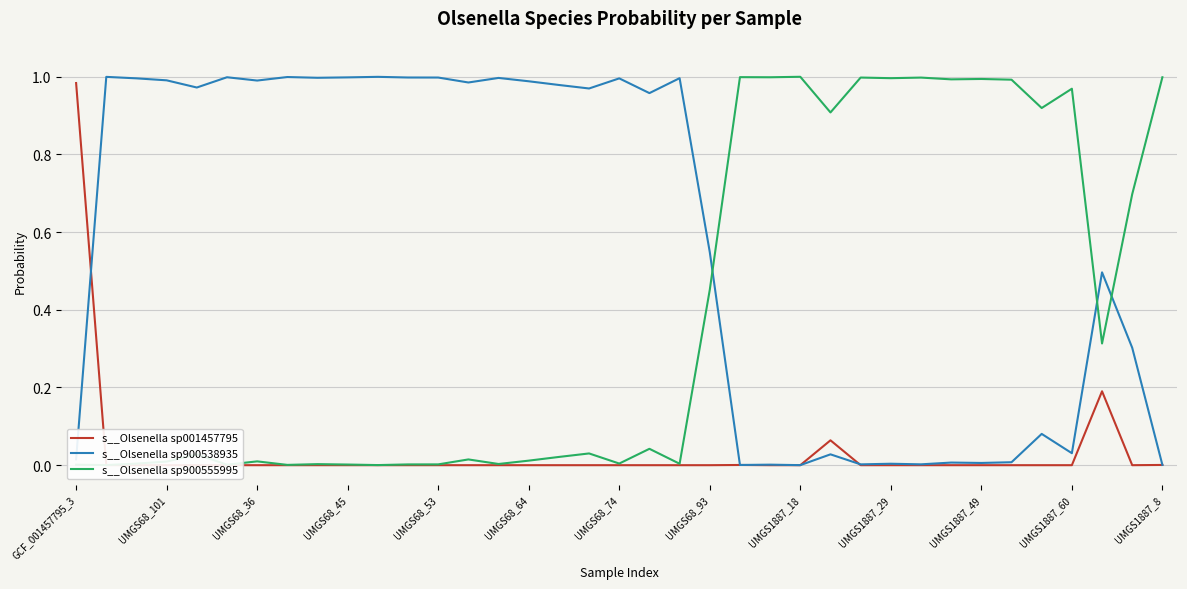

At how many categories does at least one series exceed 0?

37